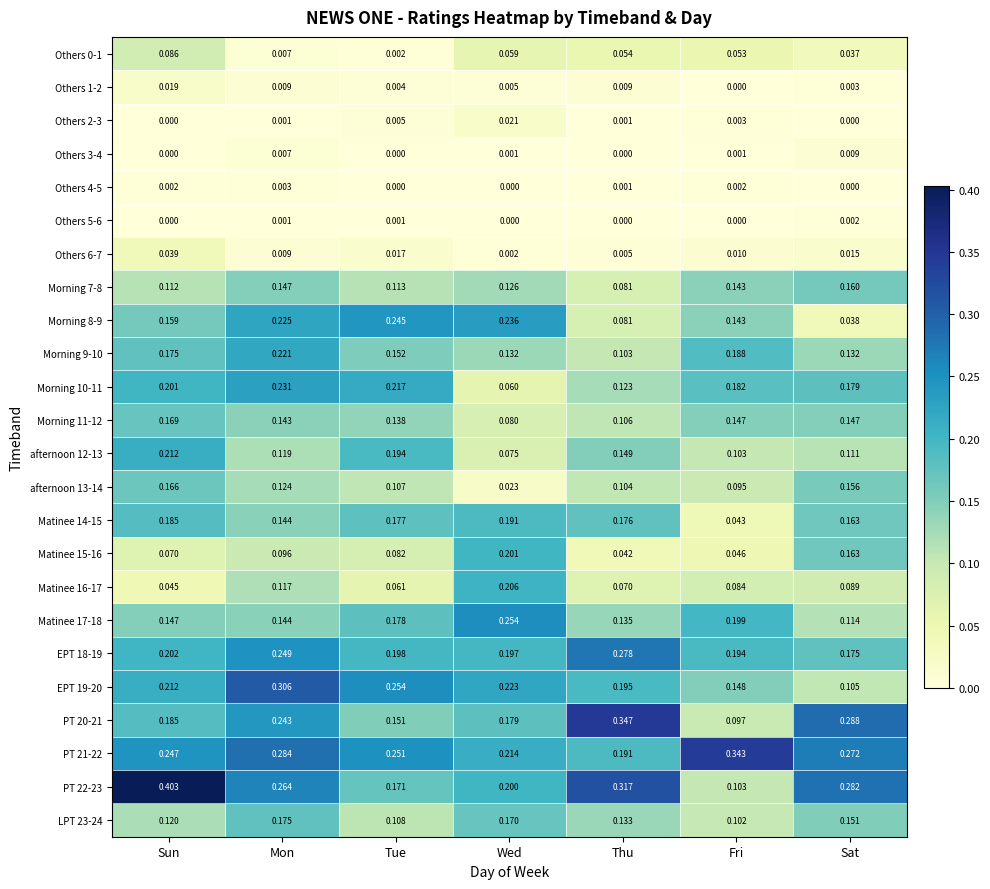

At which label is Morning 9-10 closest to 0?

Thu